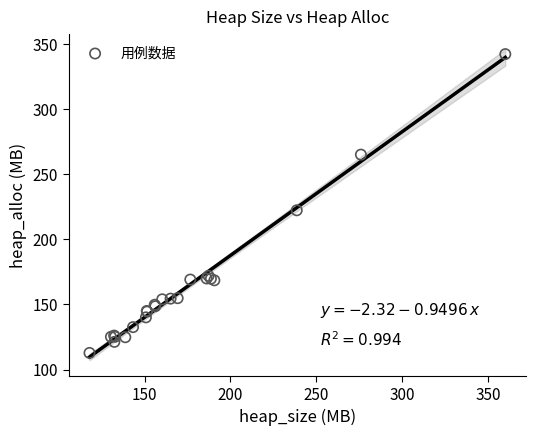

What Y value in the scatter plot is closest to 227?

222.3